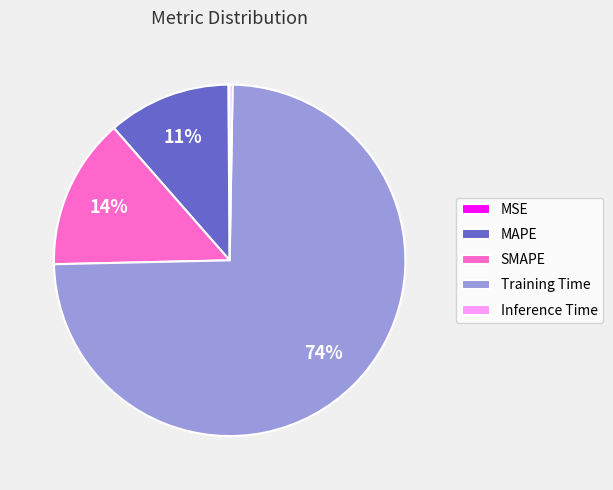

To the nearest percent, what is the average slice percentage?

20%